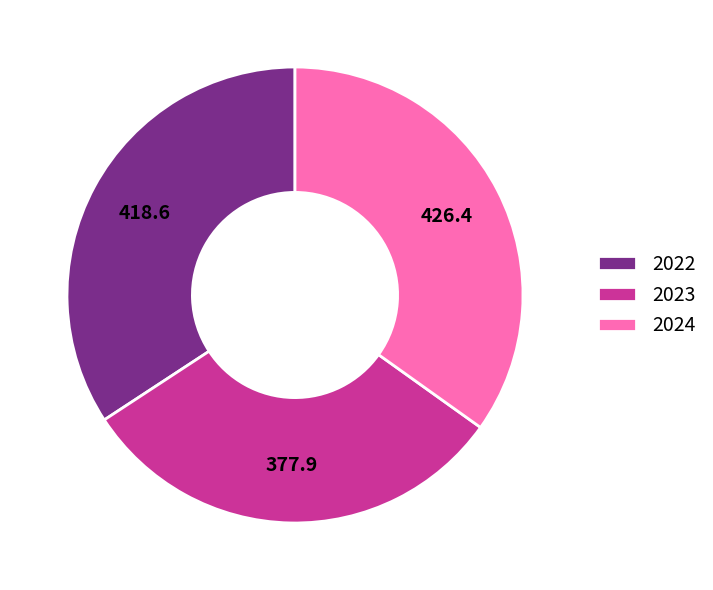

Is there any slice that represents more than half of the pie?

No